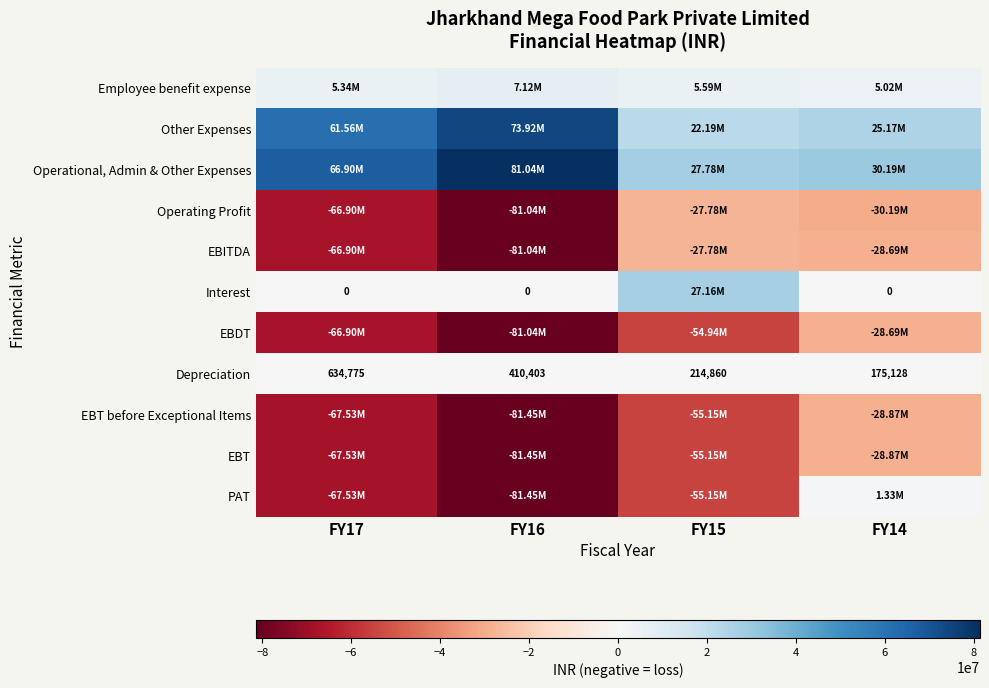

What is the difference between the Depreciation values at FY16 and FY14?

235275